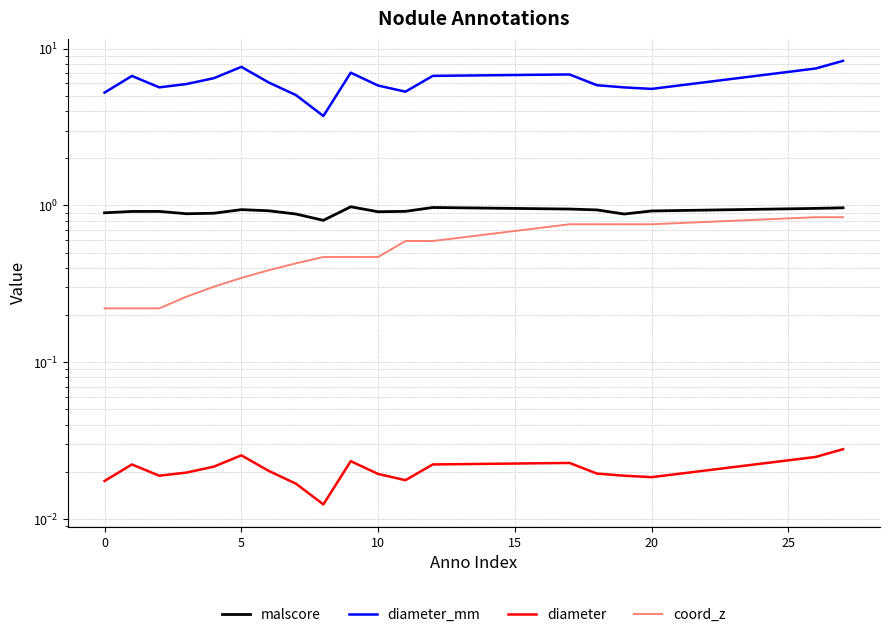

Reading right to left, list all the values displayed in this chart.

malscore: 1.0	1.0	0.9	0.9	0.9	0.9	1.0	0.9	0.9	1.0	0.8	0.9	0.9	0.9	0.9	0.9	0.9	0.9	0.9
diameter_mm: 8.4	7.5	5.5	5.7	5.8	6.8	6.7	5.3	5.8	7.0	3.7	5.1	6.1	7.7	6.5	5.9	5.7	6.7	5.2
diameter: 0.0	0.0	0.0	0.0	0.0	0.0	0.0	0.0	0.0	0.0	0.0	0.0	0.0	0.0	0.0	0.0	0.0	0.0	0.0
coord_z: 0.8	0.8	0.8	0.8	0.8	0.8	0.6	0.6	0.5	0.5	0.5	0.4	0.4	0.3	0.3	0.3	0.2	0.2	0.2